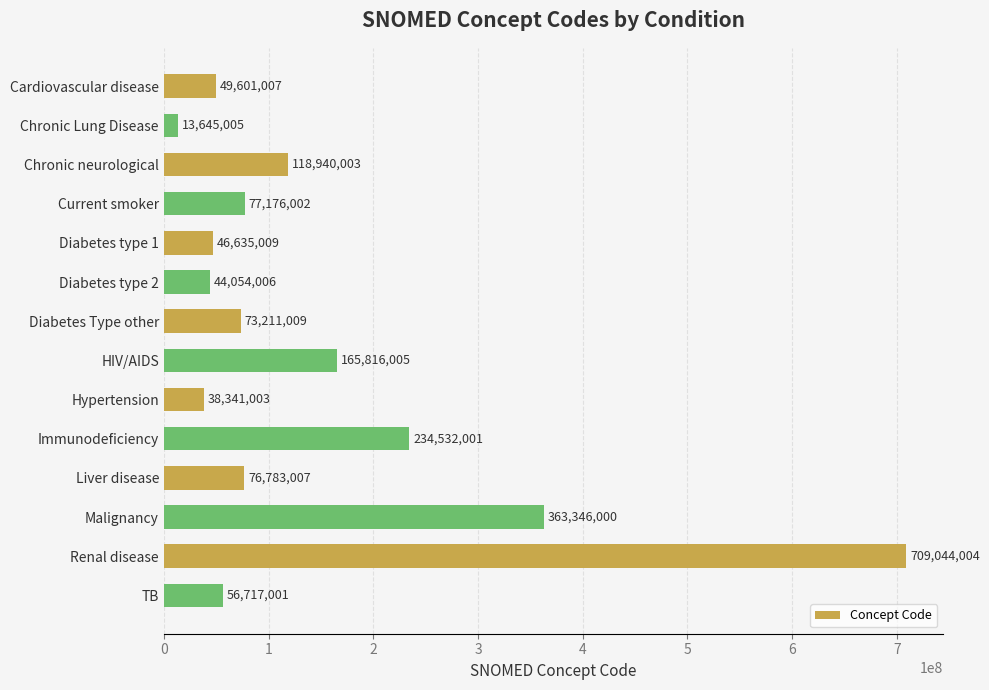

Reading bottom to top, what are all the values shown in this chart?

56717001	709044004	363346000	76783007	234532001	38341003	165816005	73211009	44054006	46635009	77176002	118940003	13645005	49601007